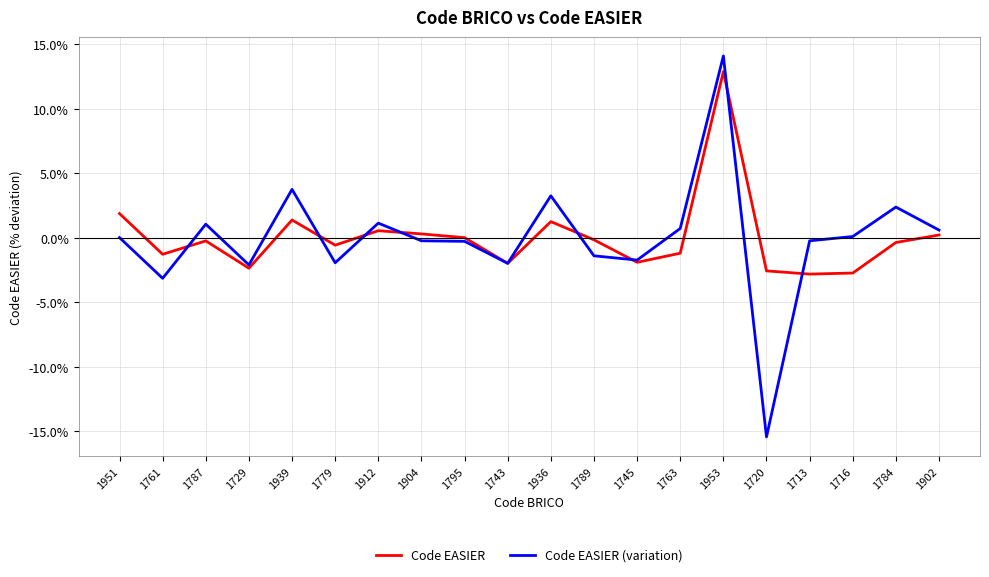

Which series has the widest spread of values?

Code EASIER (variation)